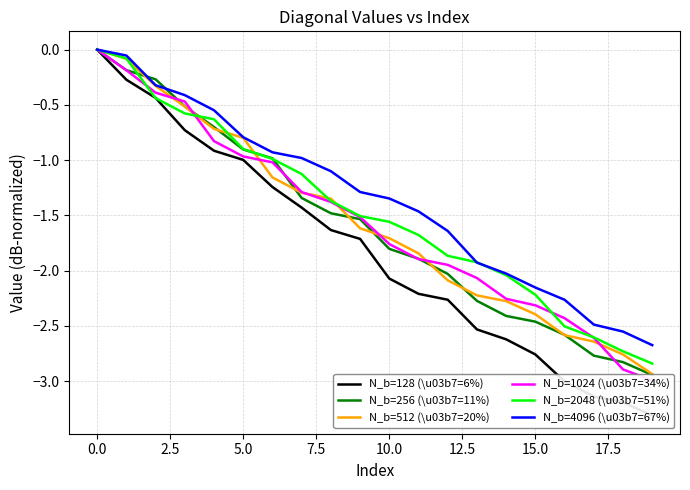

At 10, list the series in order from largest to smallest.

N_b=4096 (\u03b7=67%), N_b=2048 (\u03b7=51%), N_b=512 (\u03b7=20%), N_b=1024 (\u03b7=34%), N_b=256 (\u03b7=11%), N_b=128 (\u03b7=6%)